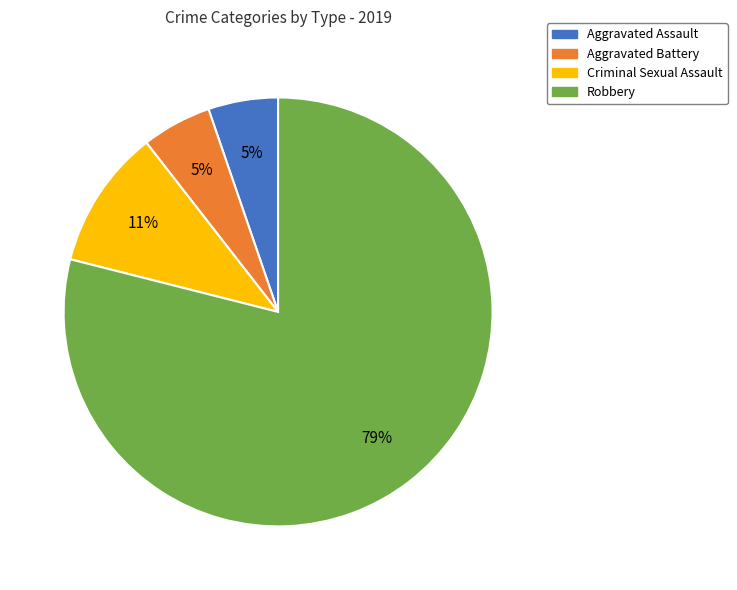

Which category has the biggest portion of the pie?

Robbery